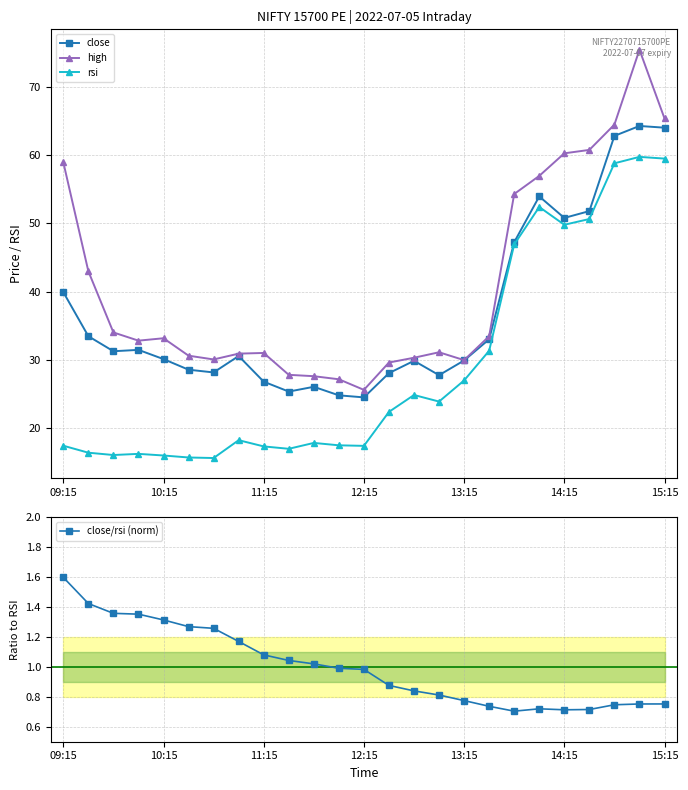

Reading right to left, list all the values displayed in this chart.

close: 64.0	64.2	62.8	51.8	50.8	54.0	47.2	33.0	29.9	27.8	29.9	28.1	24.6	24.9	26.1	25.4	26.9	30.6	28.2	28.6	30.1	31.5	31.3	33.5	40.0
high: 65.3	75.4	64.5	60.8	60.2	57.0	54.3	33.5	30.0	31.1	30.4	29.6	25.6	27.2	27.6	27.9	31.1	30.9	30.1	30.6	33.2	32.9	34.0	43.0	59.0
rsi: 59.5	59.7	58.8	50.6	49.8	52.4	46.9	31.4	27.0	23.9	24.9	22.4	17.5	17.5	17.9	17.0	17.4	18.3	15.7	15.8	16.1	16.3	16.1	16.5	17.5
close/rsi (norm): 0.8	0.8	0.7	0.7	0.7	0.7	0.7	0.7	0.8	0.8	0.8	0.9	1.0	1.0	1.0	1.0	1.1	1.2	1.3	1.3	1.3	1.4	1.4	1.4	1.6